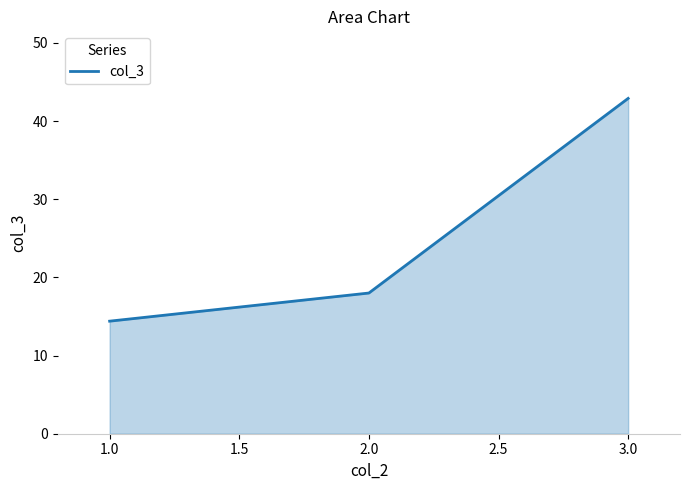

What position from the left is 0.5?

1